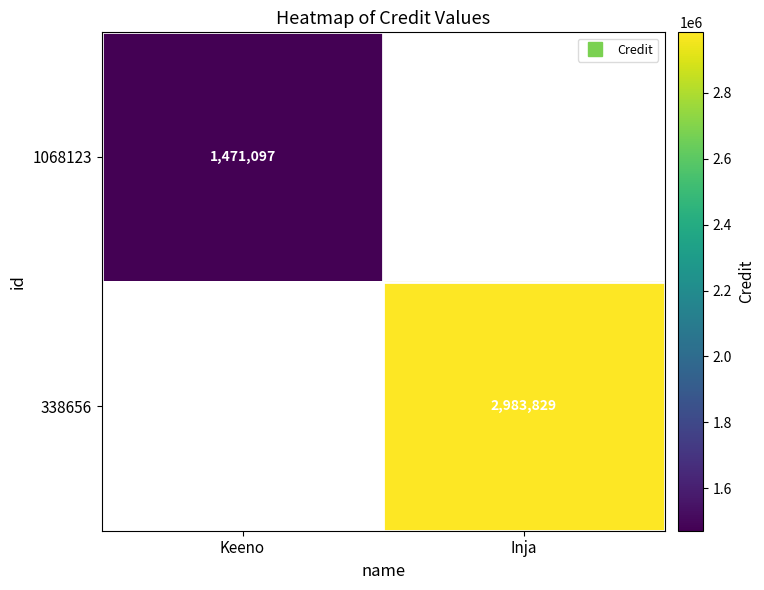

What is the minimum value shown in the chart?

1471097.0